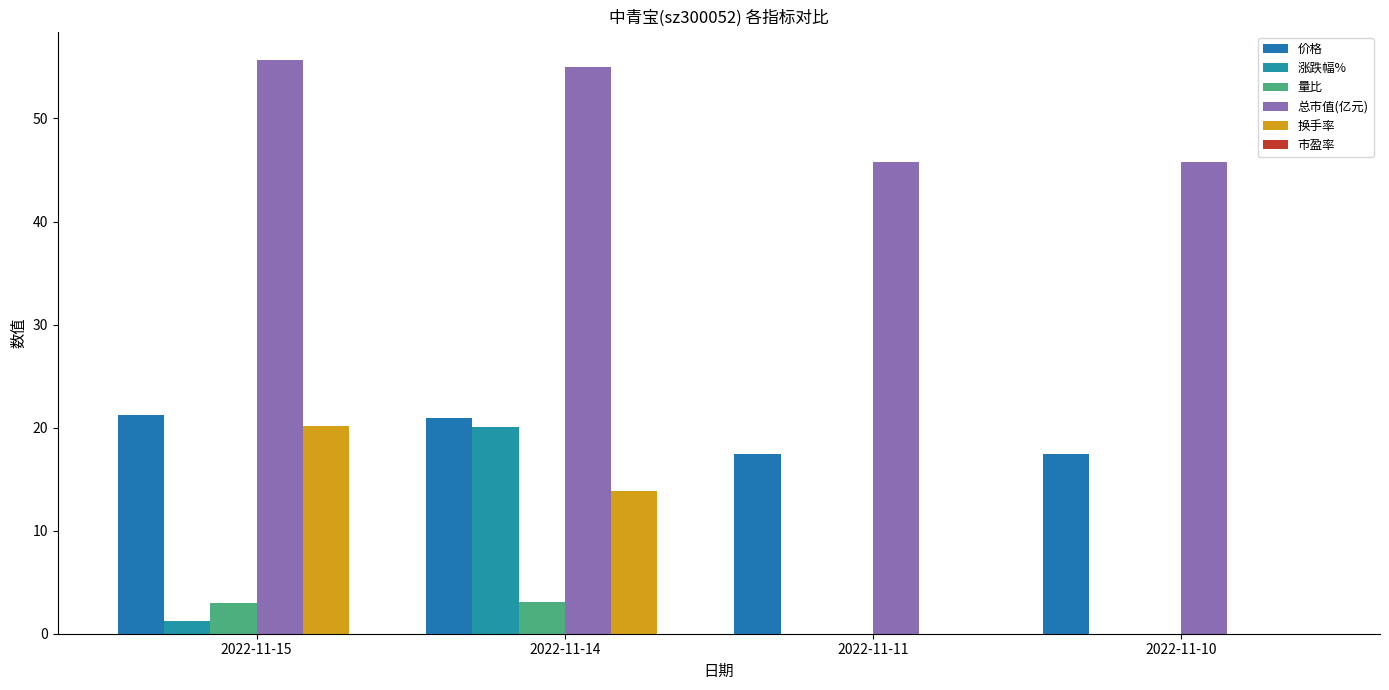

What is the difference between the highest and lowest values at 2022-11-10?

45.8